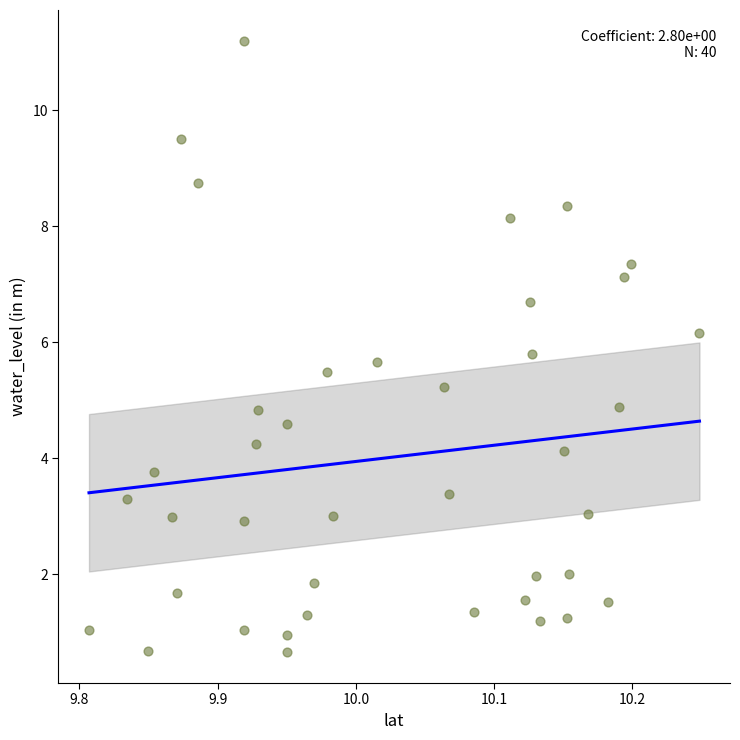

What is the range of X values (max minus min)?

0.4